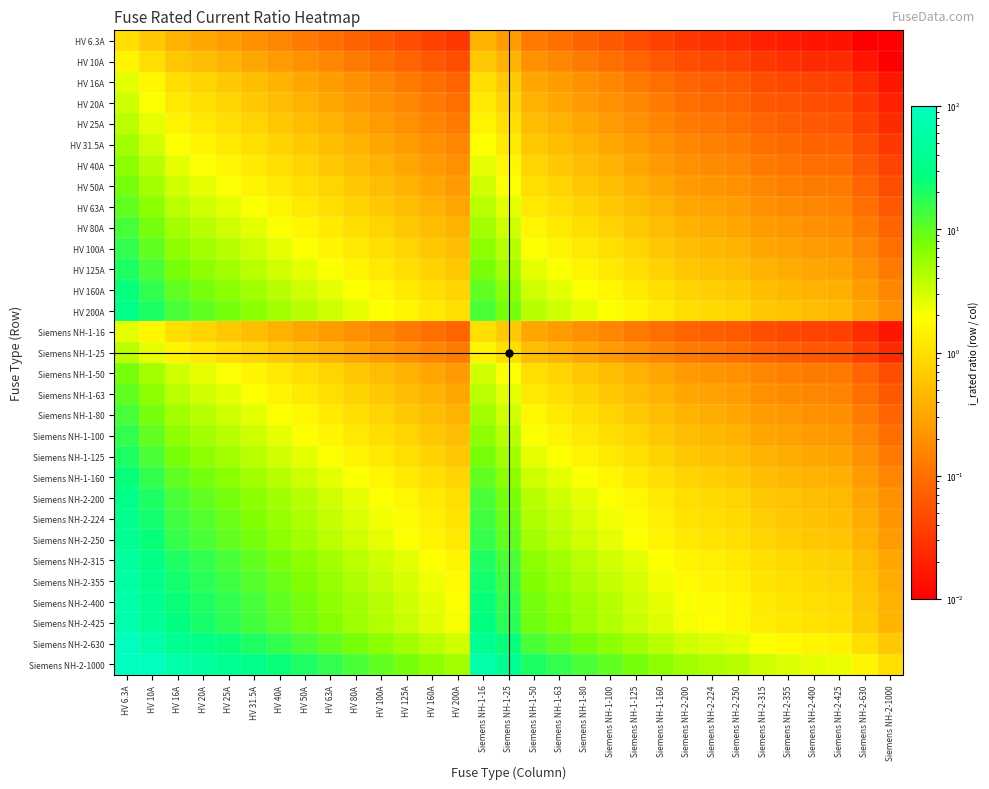

What is the maximum value shown in the chart?

158.7